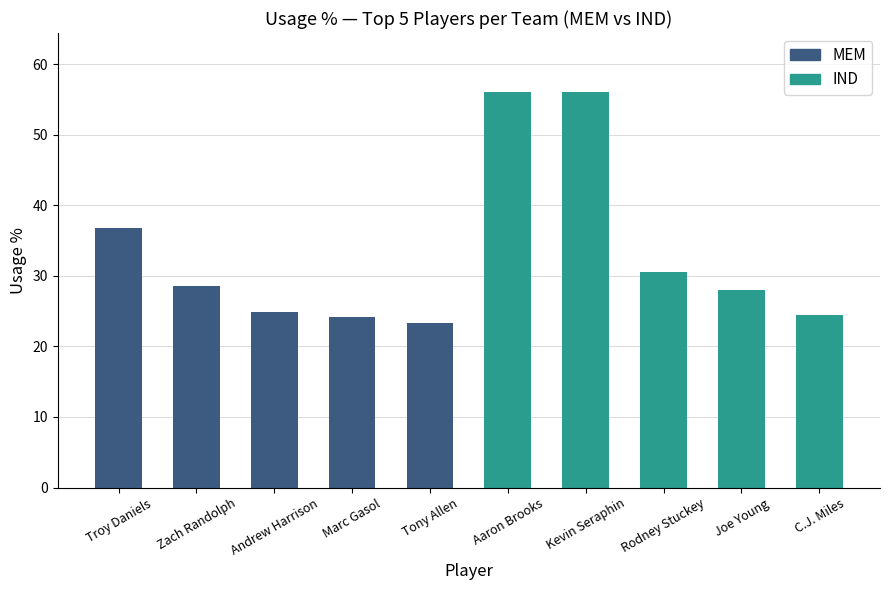

Reading right to left, transcribe all the data shown in this chart.

24.4	28.0	30.6	56.0	56.0	23.3	24.1	24.8	28.6	36.8